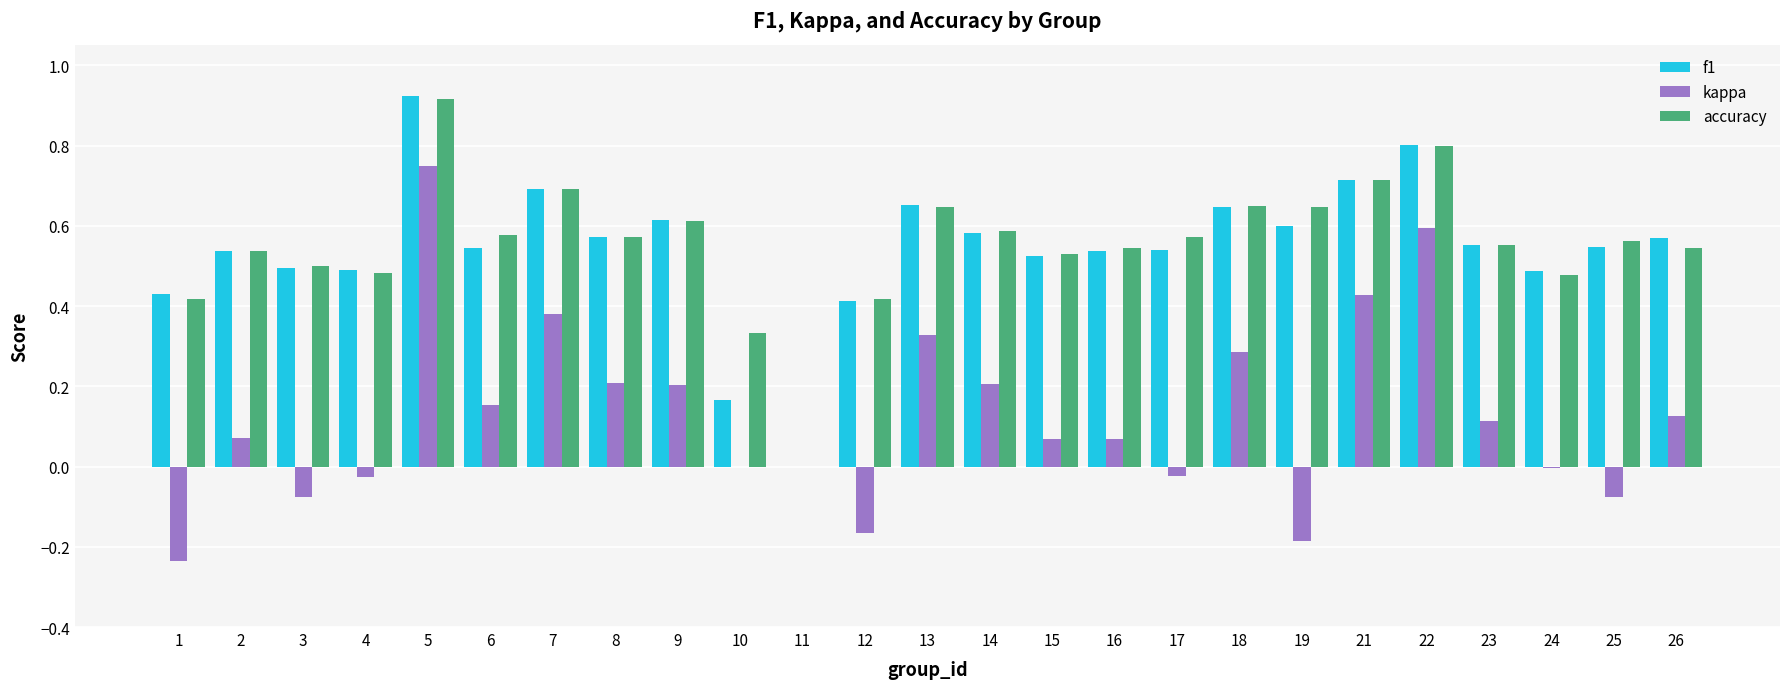

The f1 series shows 0.3 at 9. True or false?

False